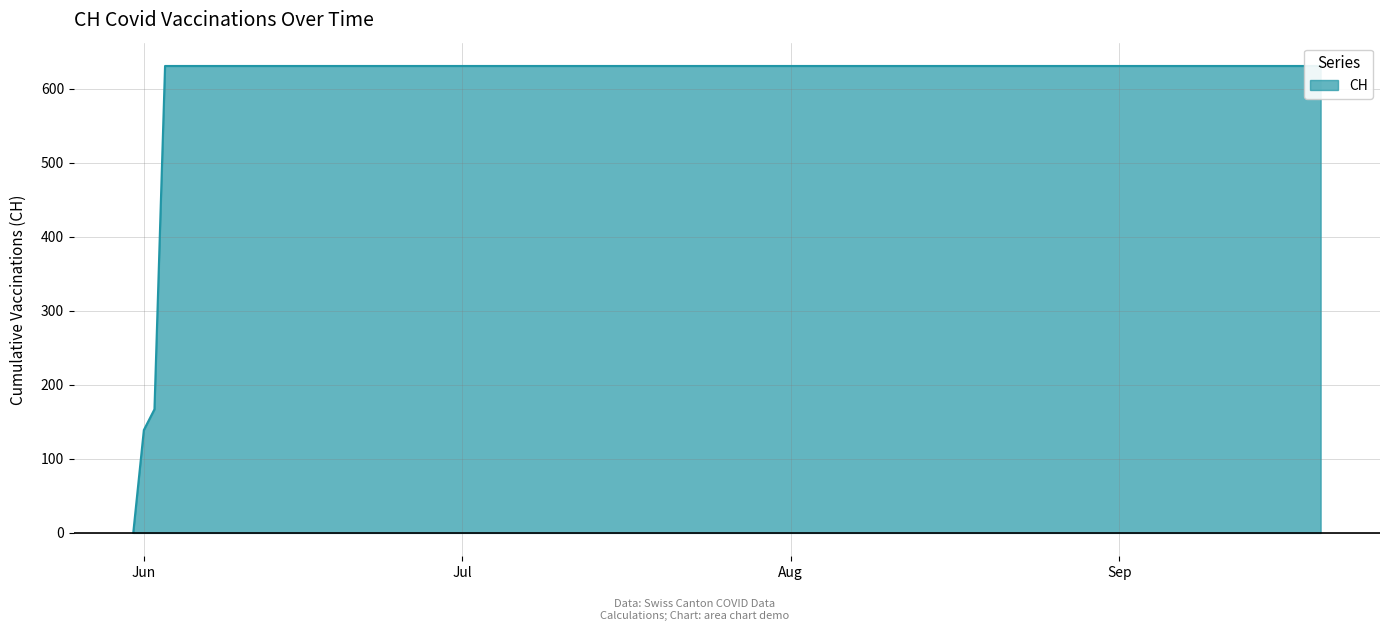

Does the chart have visible grid lines?

Yes